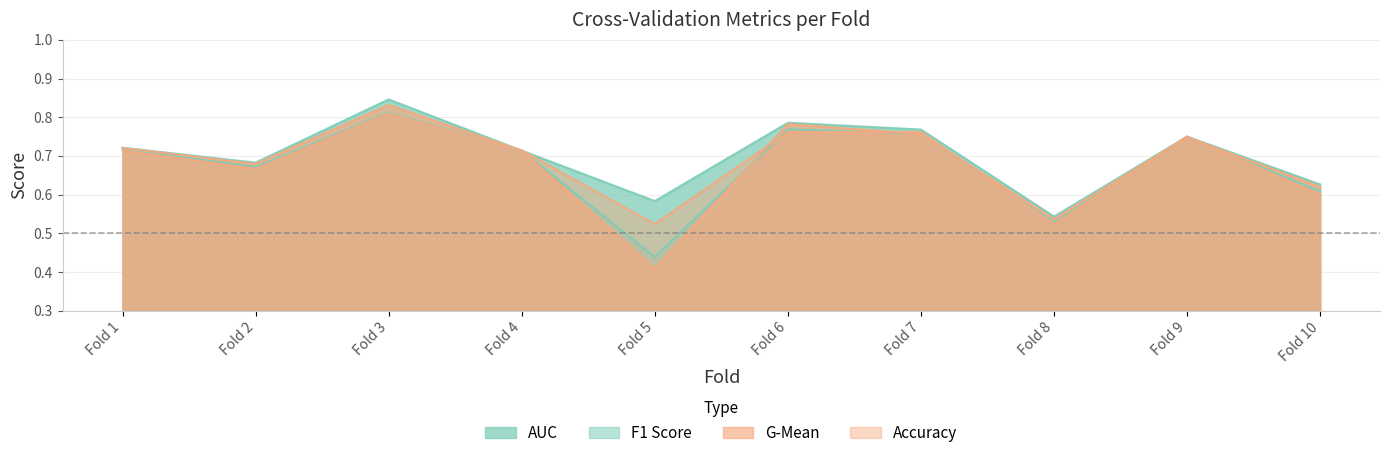

What is the approximate value of g_mean at Fold 7?

0.8